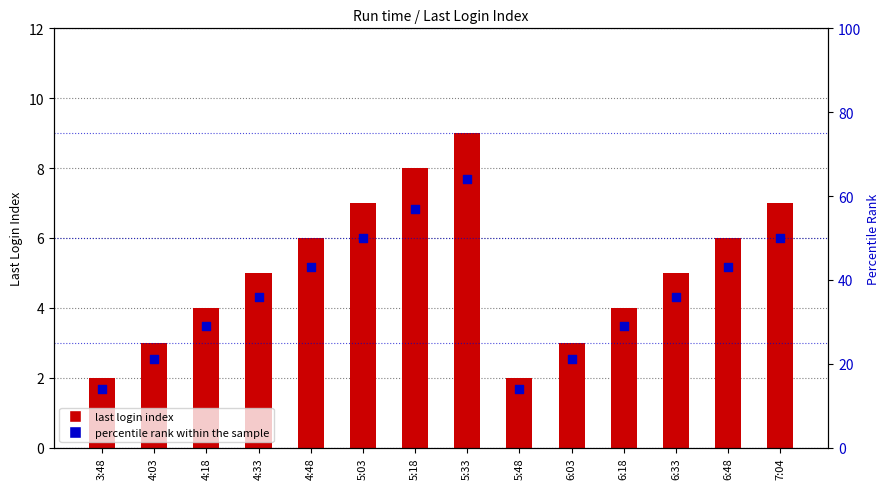

Is the value of percentile rank within the sample at 6:48 greater than the value of last login index at 5:18?

Yes